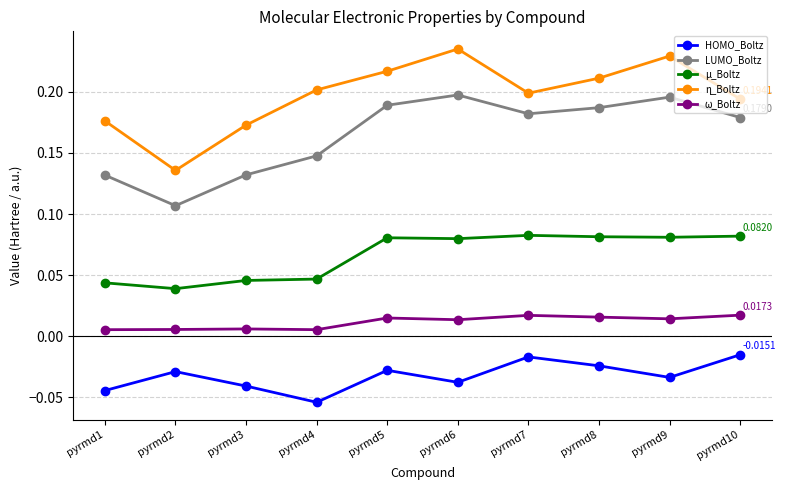

True or false: HOMO_Boltz and LUMO_Boltz intersect in this chart.

False